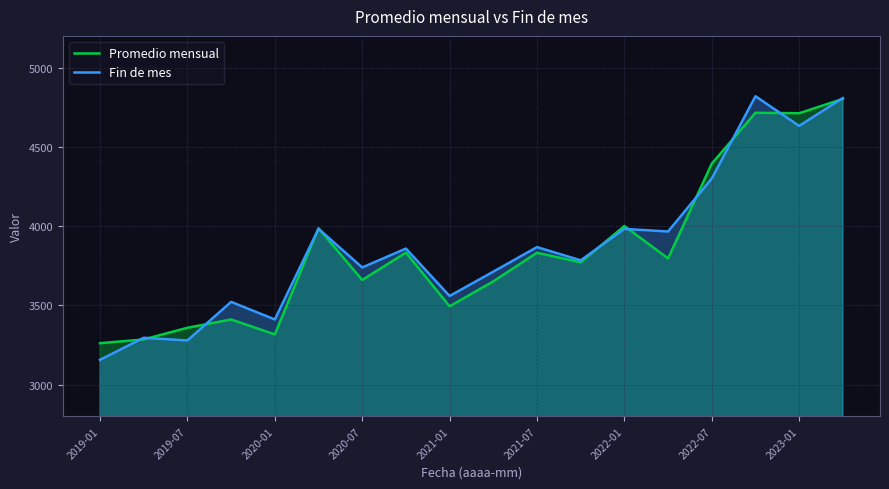

At which category does the chart reach its peak across all series?

15